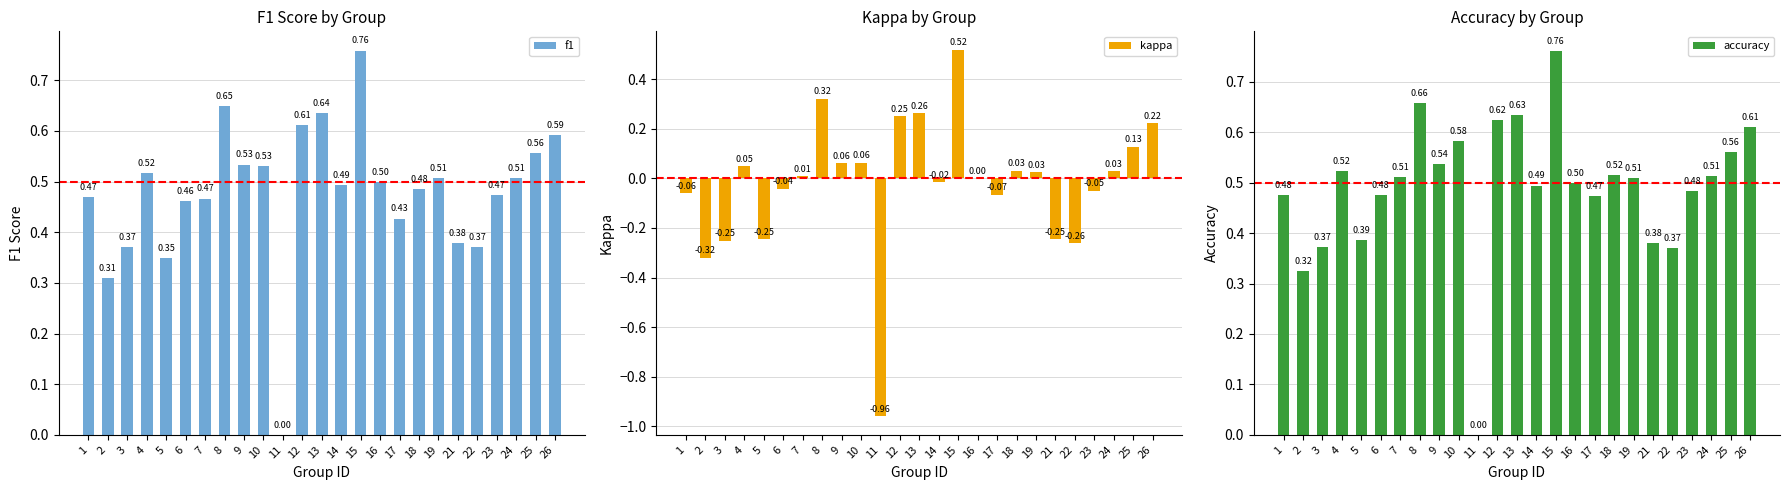

What is the sum of all F1 Score values?

11.9